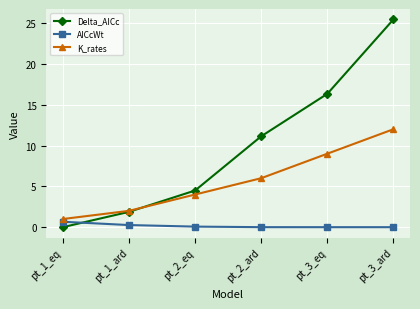

How many values in the K_rates series are below 6?

3